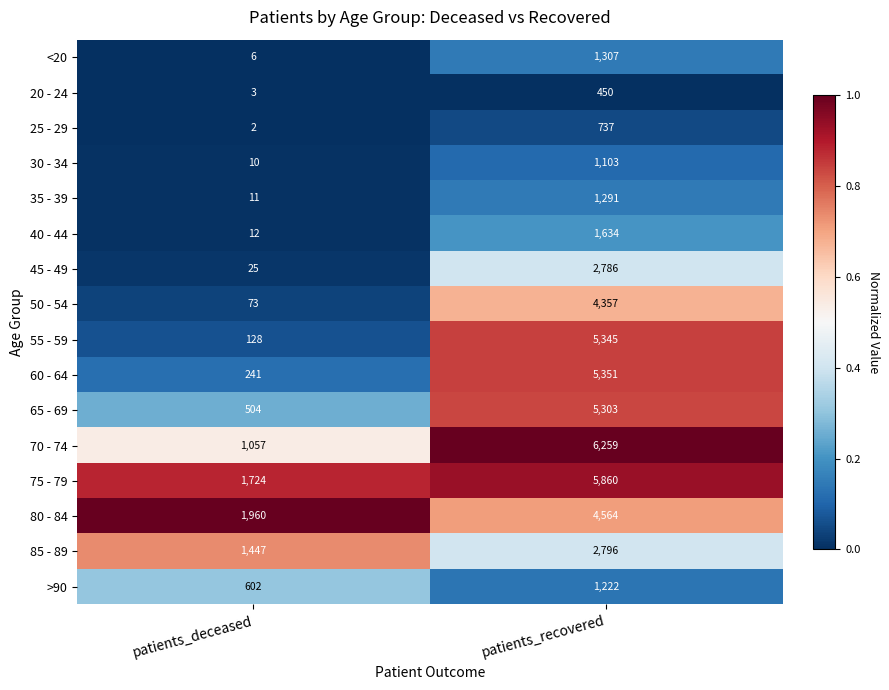

What is the highest value of the 50 - 54 series?

4357